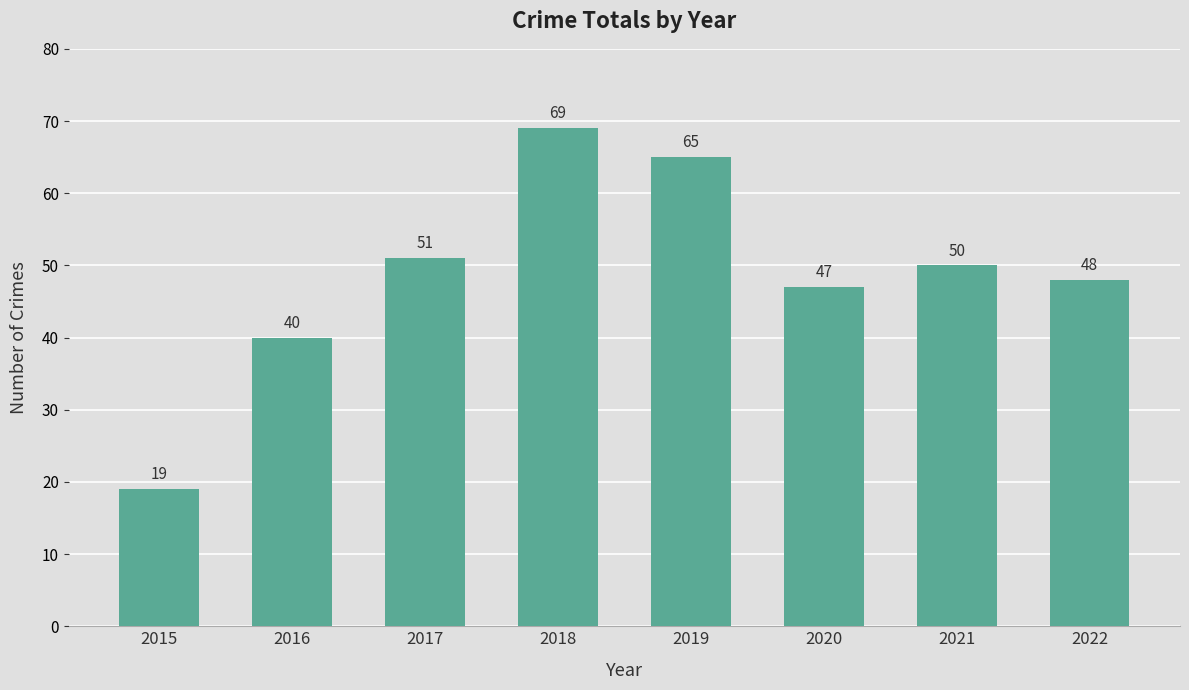

At which category does the chart reach its minimum across all series?

2015